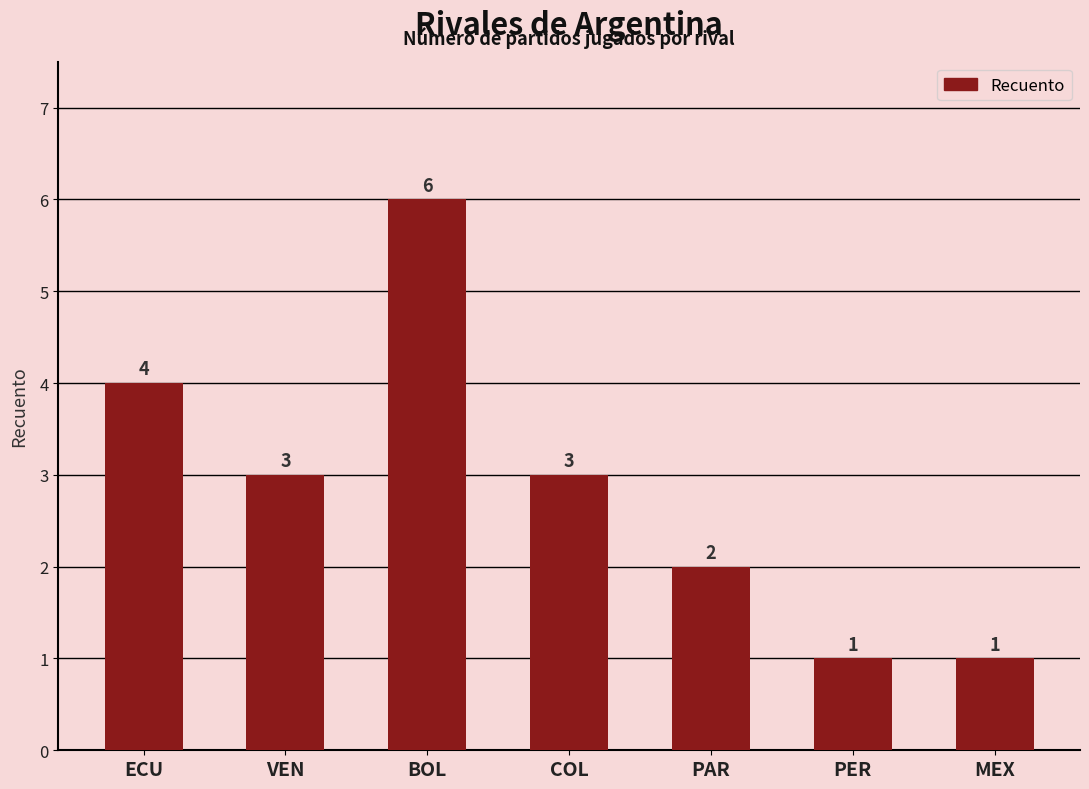

True or false: the data shows 3 at BOL.

False